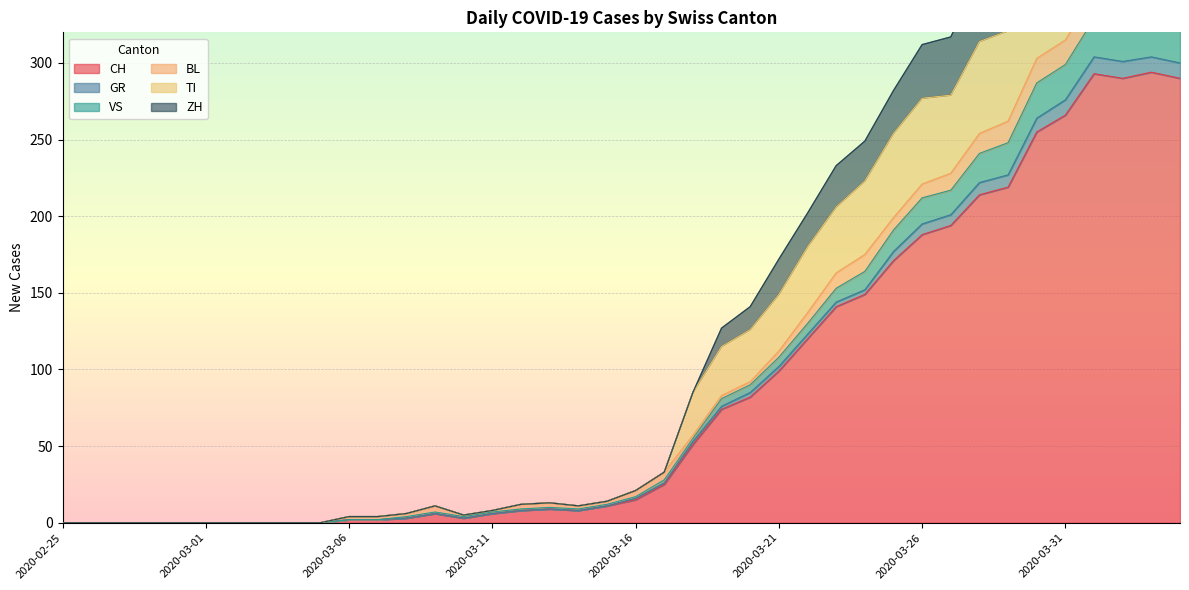

What is the maximum value shown in the chart?

472